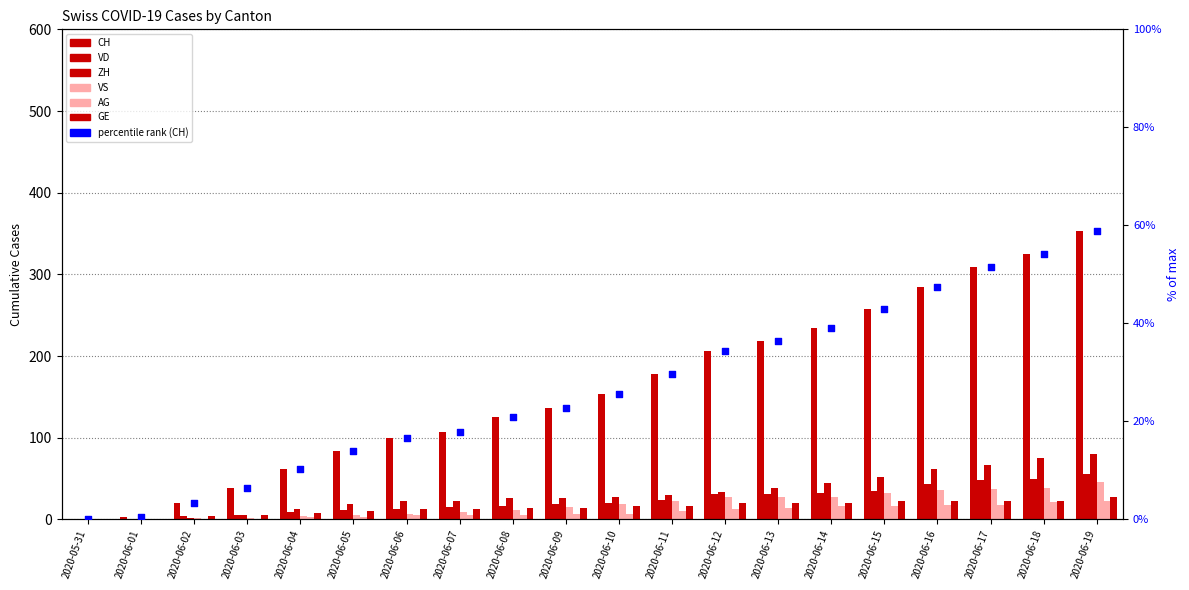

Is the value of ZH at 2020-06-16 greater than the value of GE at 2020-06-06?

Yes